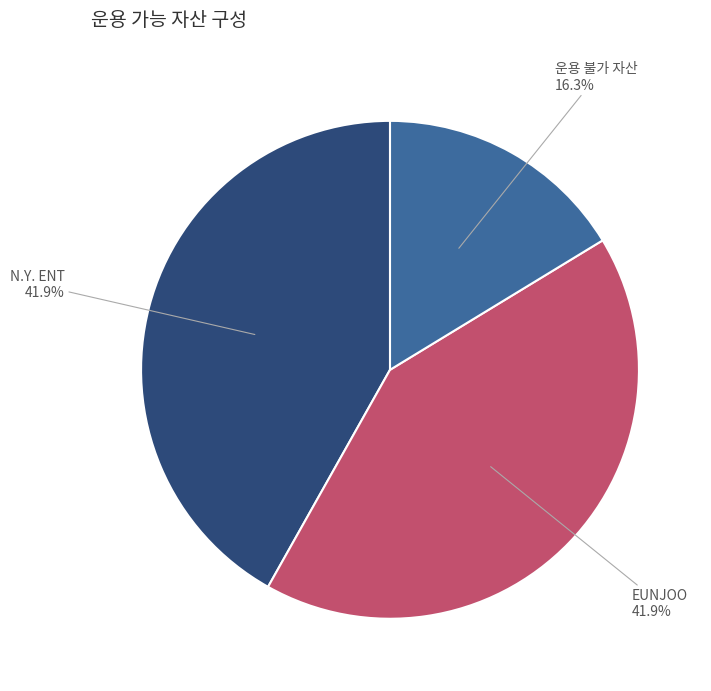

What percentage is the EUNJOO slice, to the nearest percent?

42%